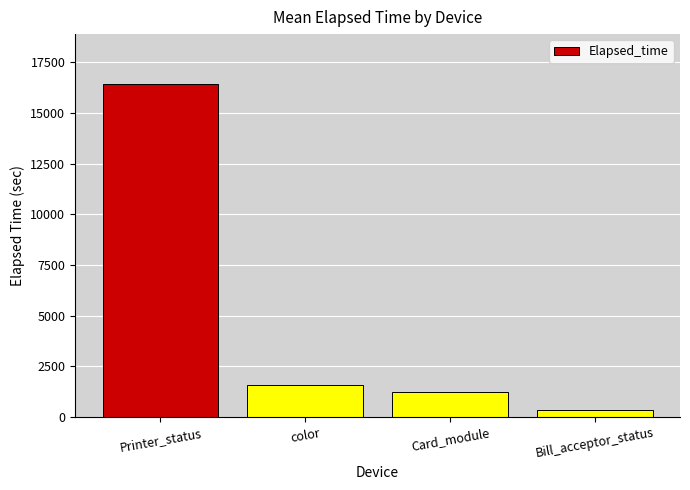

At which label does the data first exceed 1564?

Printer_status